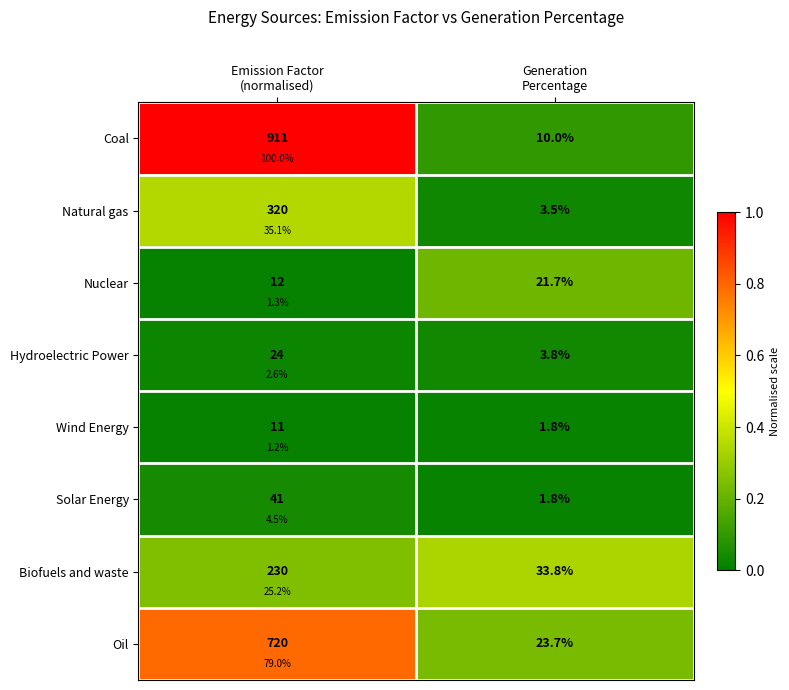

Where is Coal nearest to the value 0?

Generation Percentage